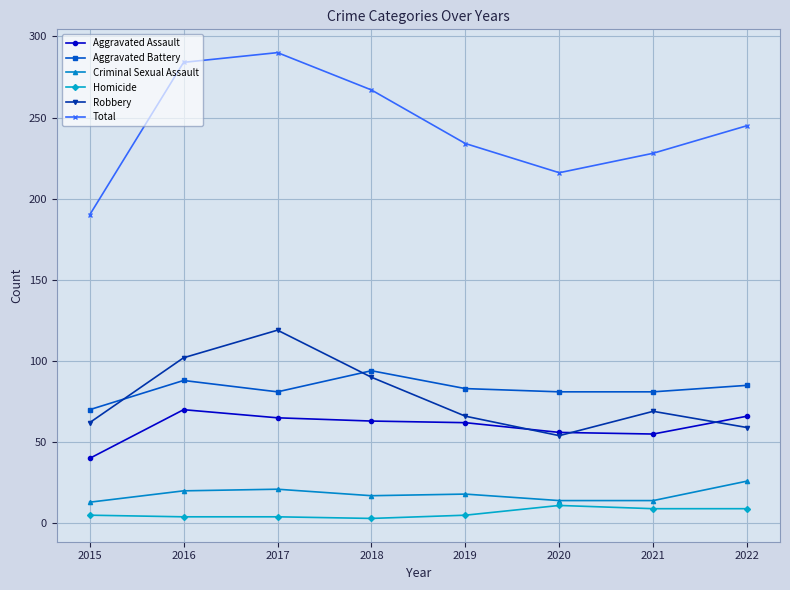

Which series has the widest spread of values?

Total